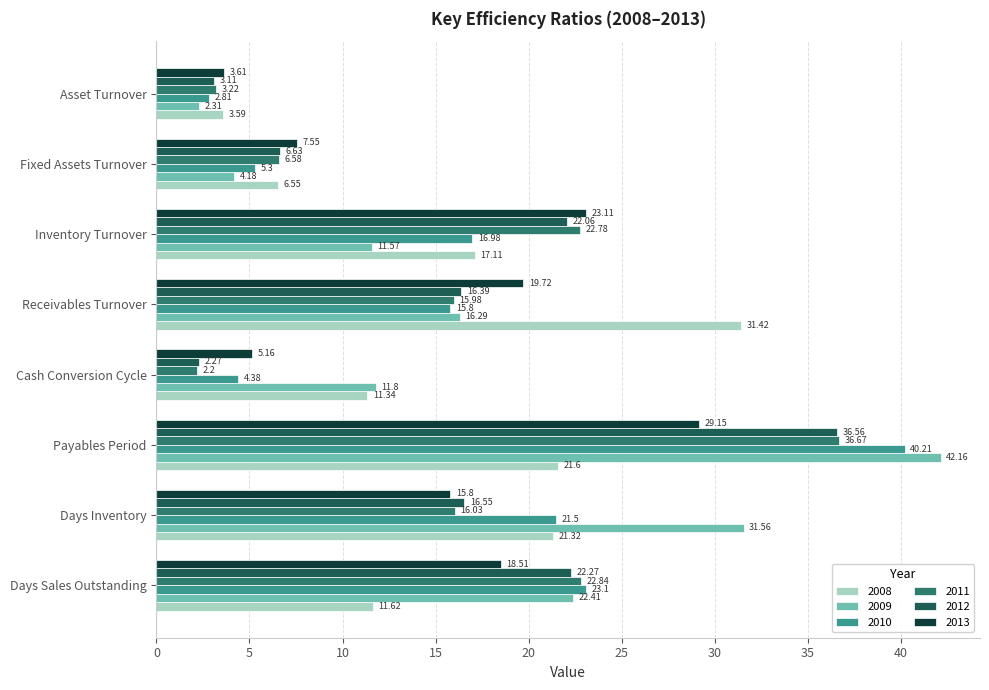

What is the sum of the 2010 values at Days Inventory and Days Sales Outstanding?

44.6